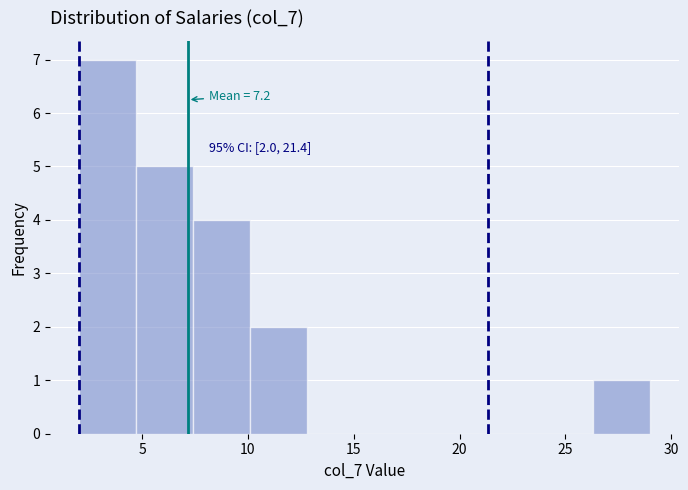

Over which range of the x-axis is the bar tallest?

2.0 to 4.7